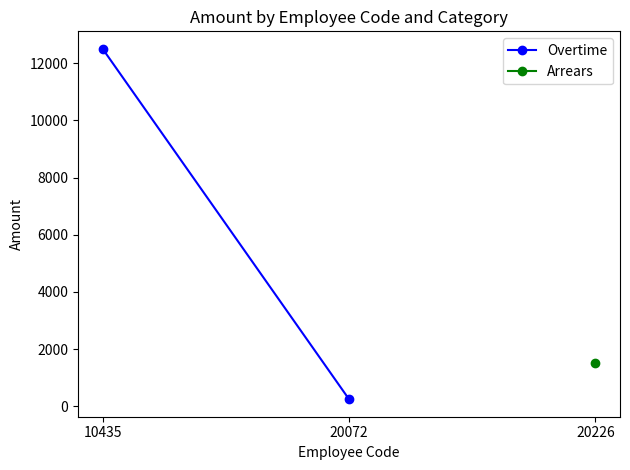

Reading right to left, transcribe all the data shown in this chart.

20072=250	10435=12500